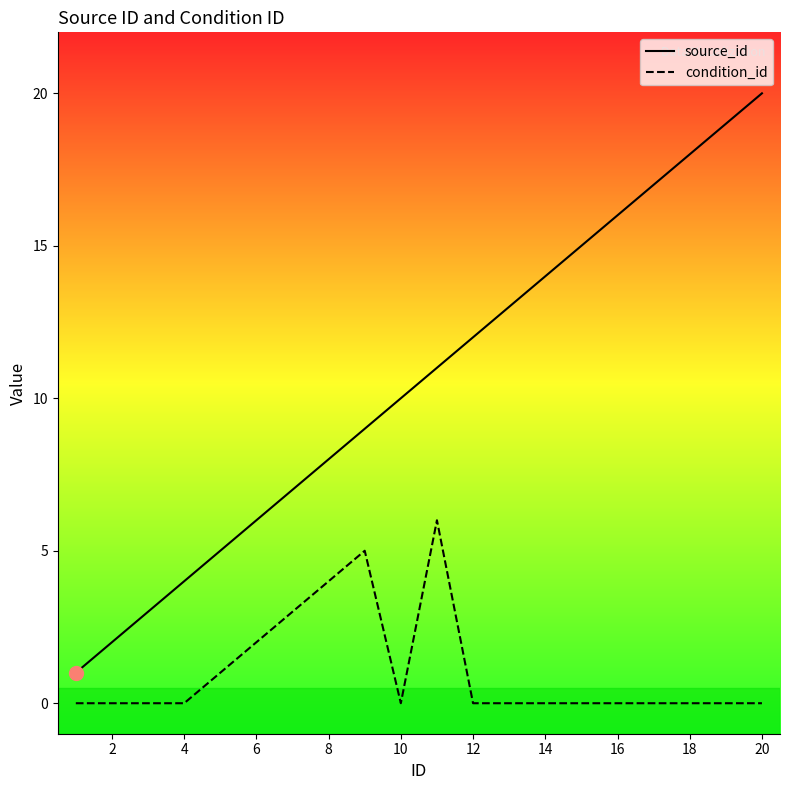

List the series in order of their peak value, lowest first.

condition_id, source_id